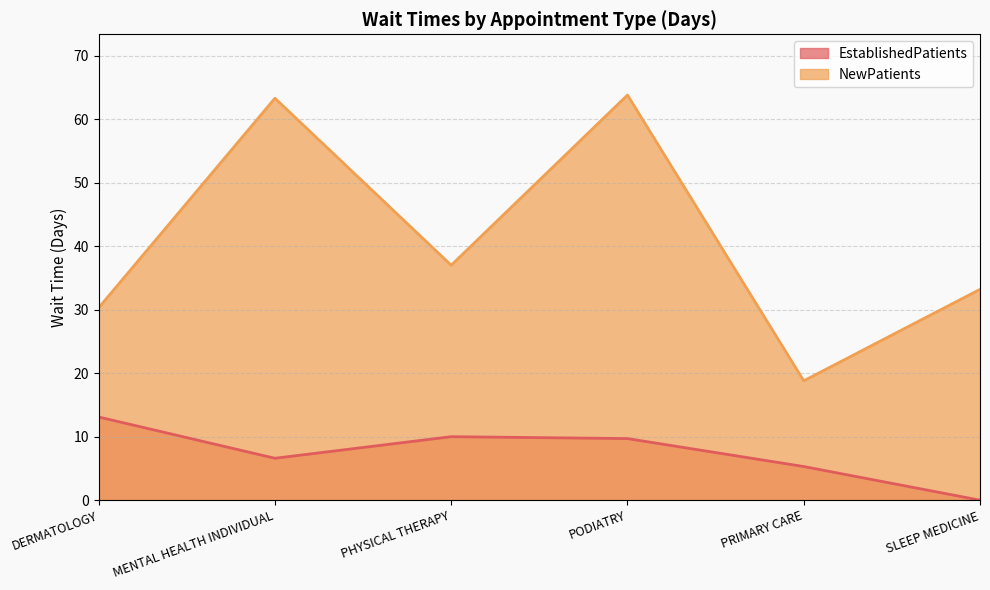

How many interior local peaks does the NewPatients series have?

2